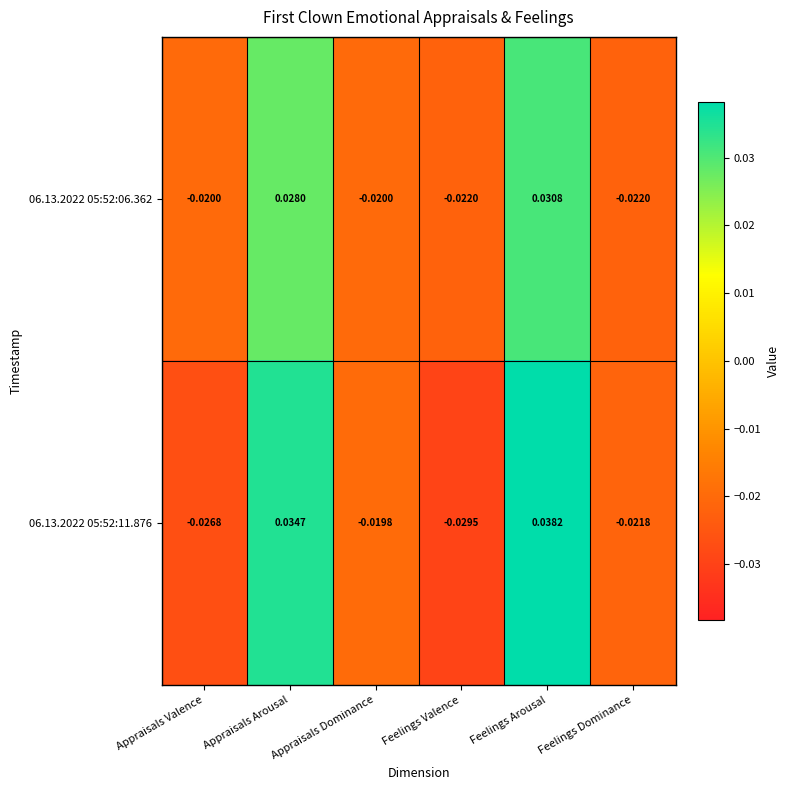

How many values in 06.13.2022 05:52:06.362 are above zero?

2